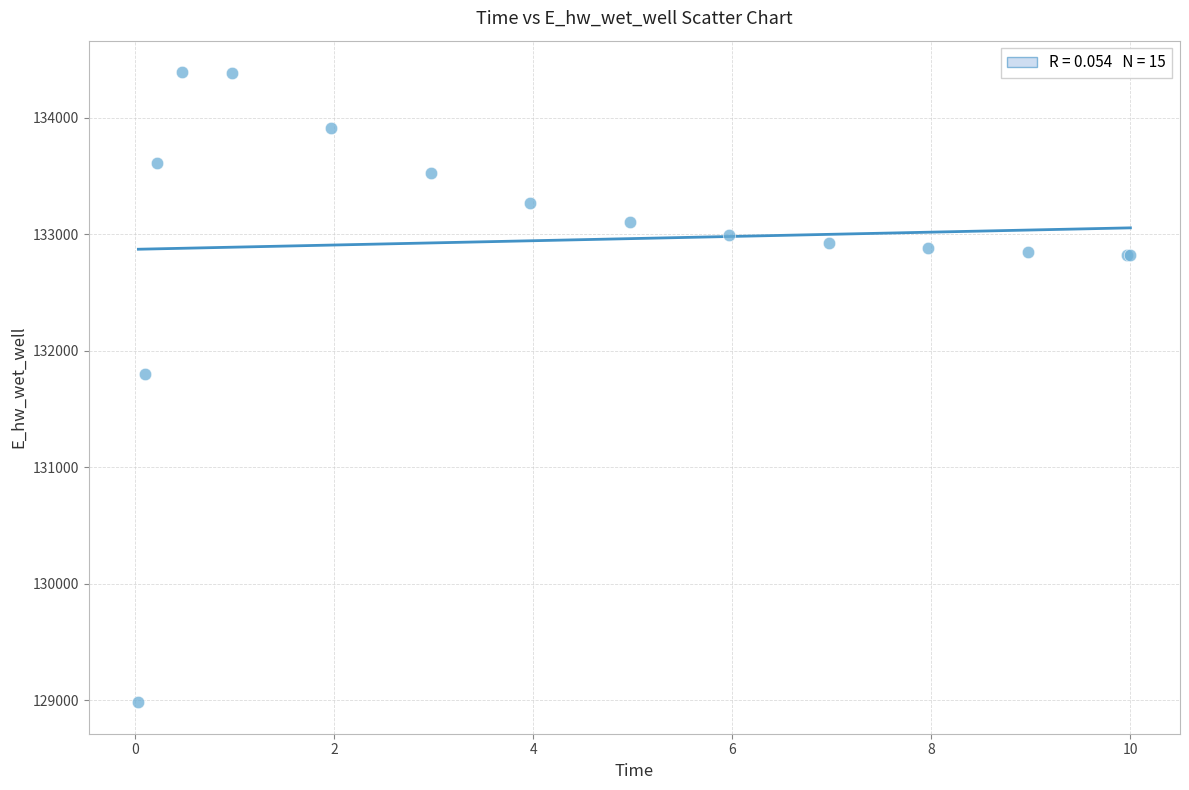

What Y value in the scatter plot is closest to 131687?

131804.3